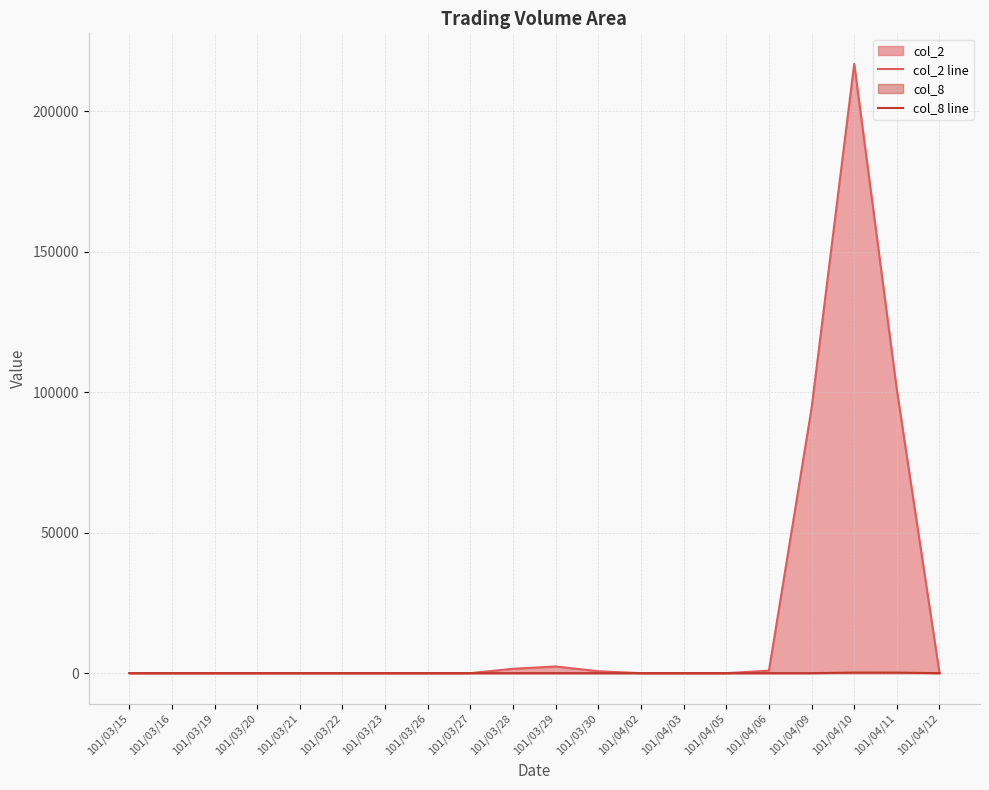

Is it true that col_2 line equals 0 at 101/03/22?

True